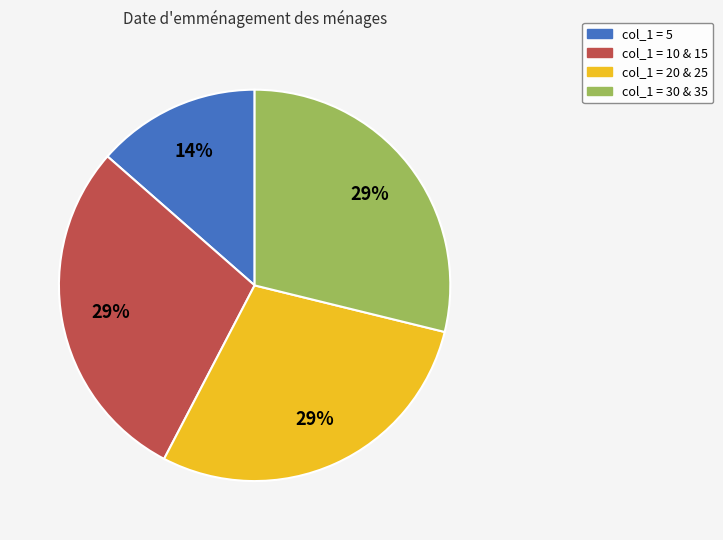

Combined, do col_1 = 30 & 35 and col_1 = 5 account for over 50%?

No